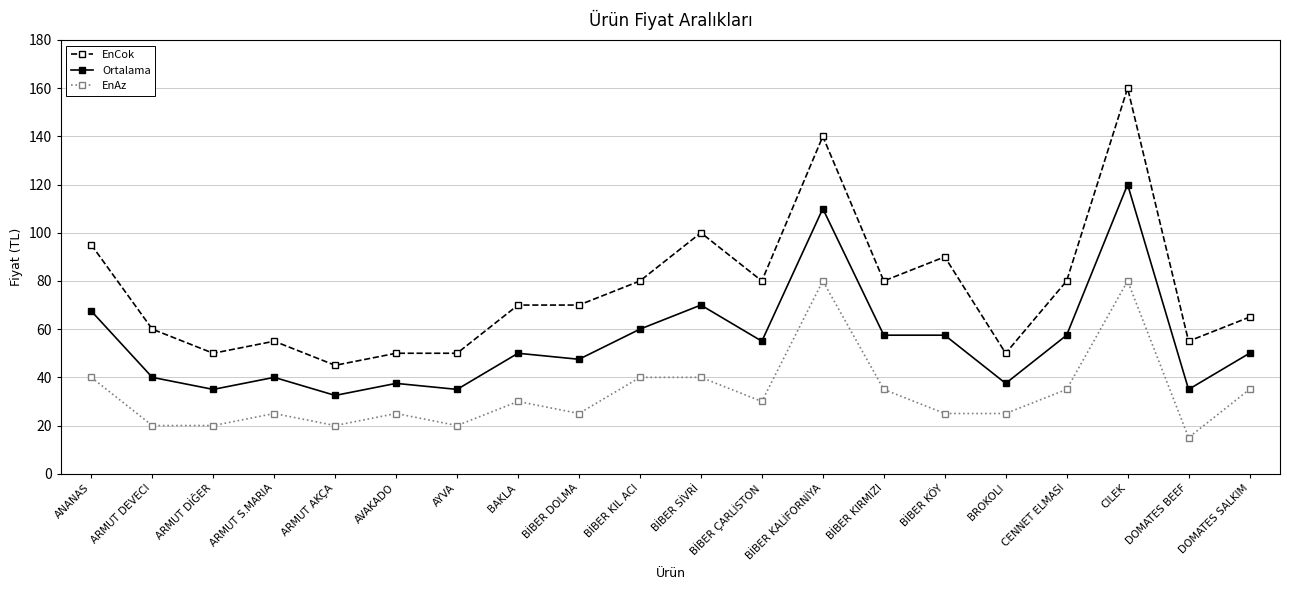

The value of EnCok at ARMUT DİĞER is 50.0. True or false?

True